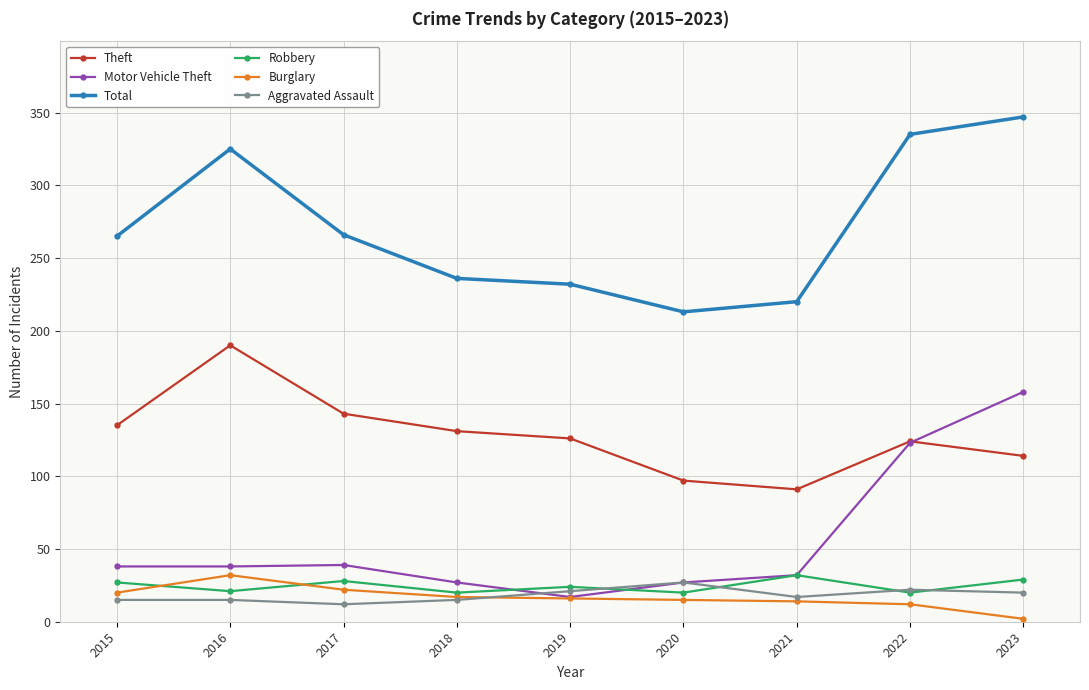

How many series are shown in this chart?

6